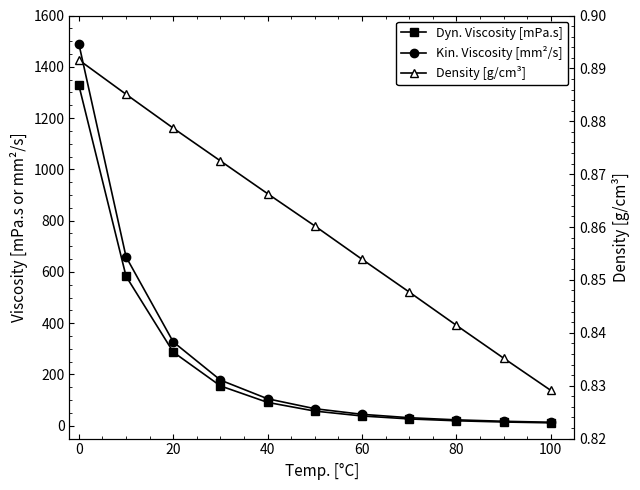

Is this an area chart (filled region under the line)?

No